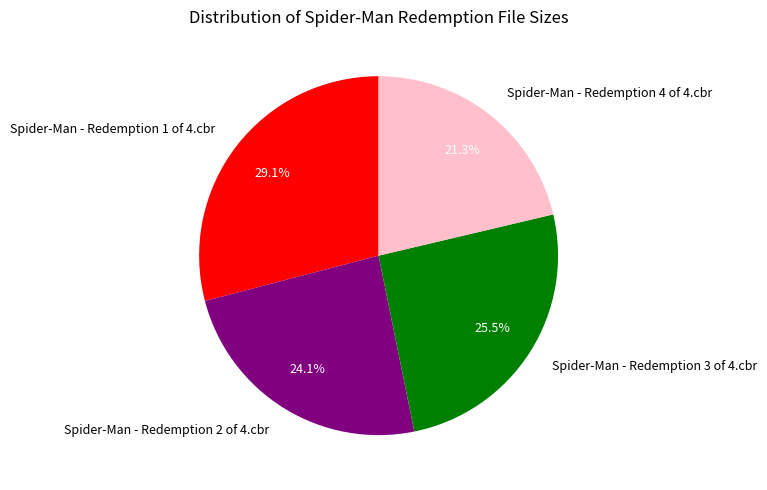

What percentage is NOT represented by Spider-Man - Redemption 1 of 4.cbr?

70.9%